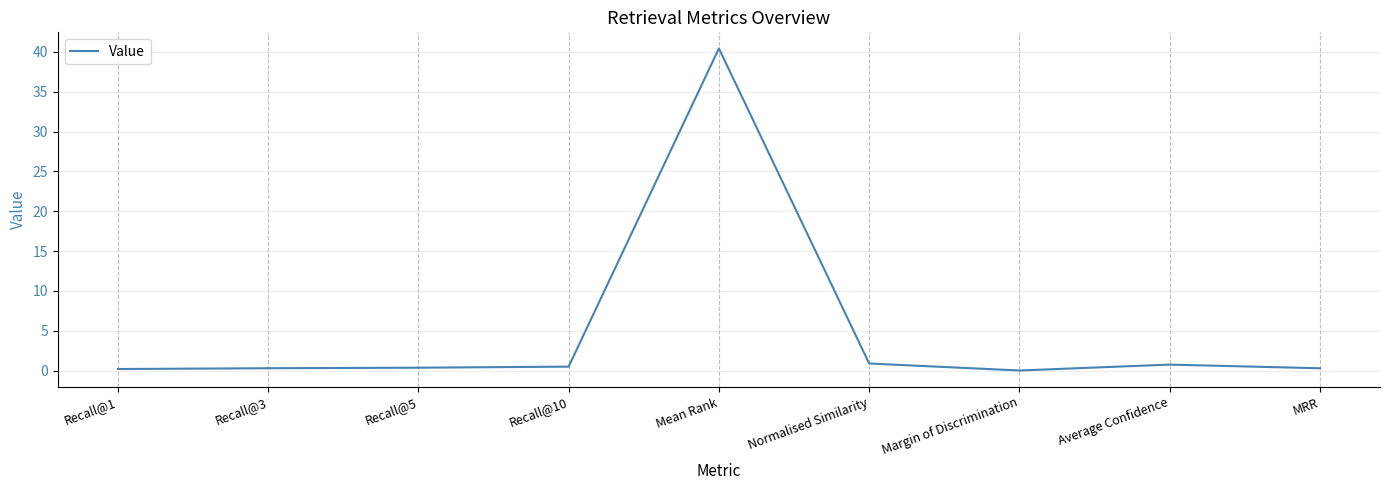

The chart shows a value of 0.5 at Recall@10. True or false?

True